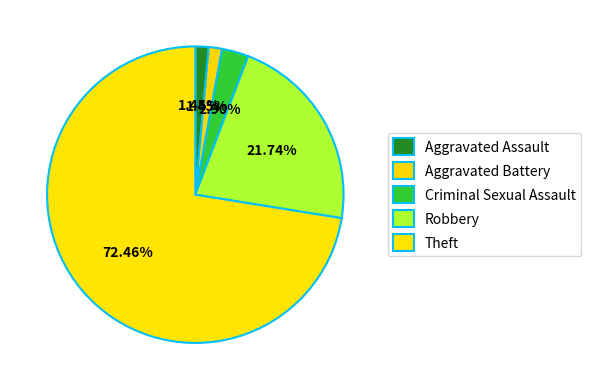

To the nearest percent, what is the difference between the largest and smallest slice percentages?

71%